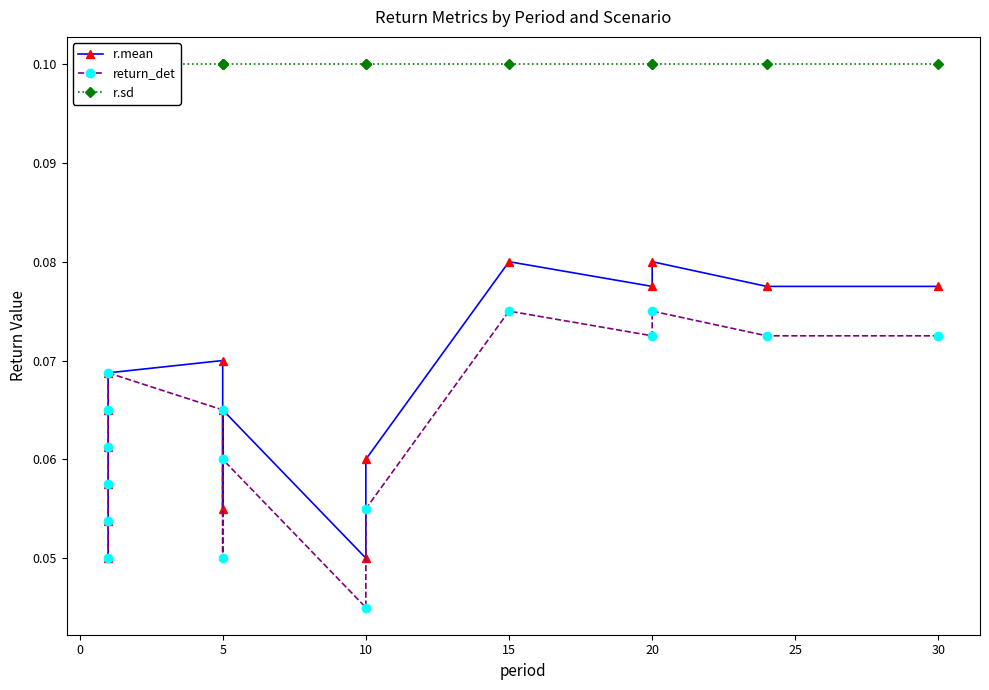

At how many categories does at least one series exceed 0?

16